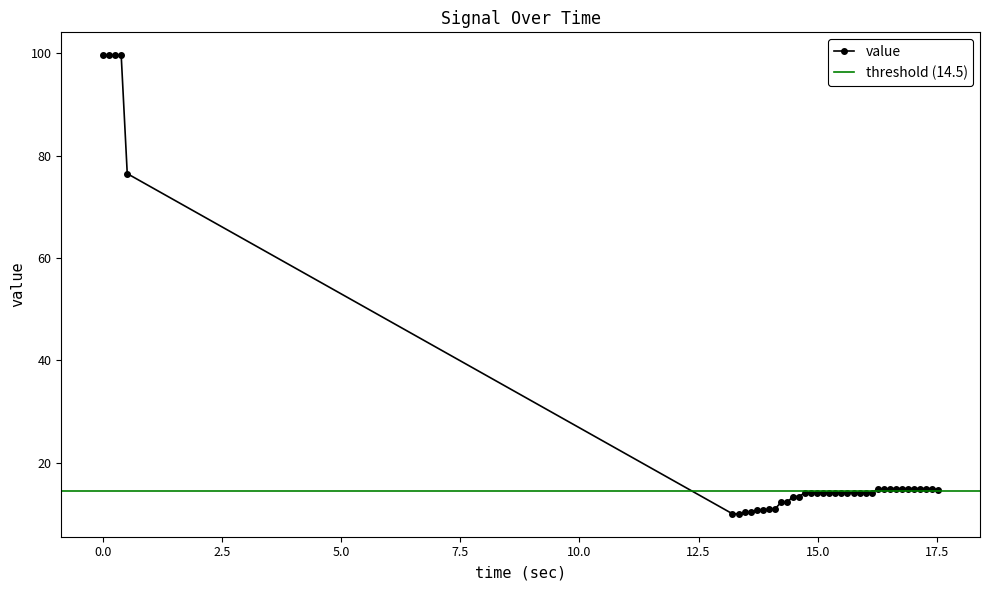

What is the value of the value point at the 14th from the left?

12.2